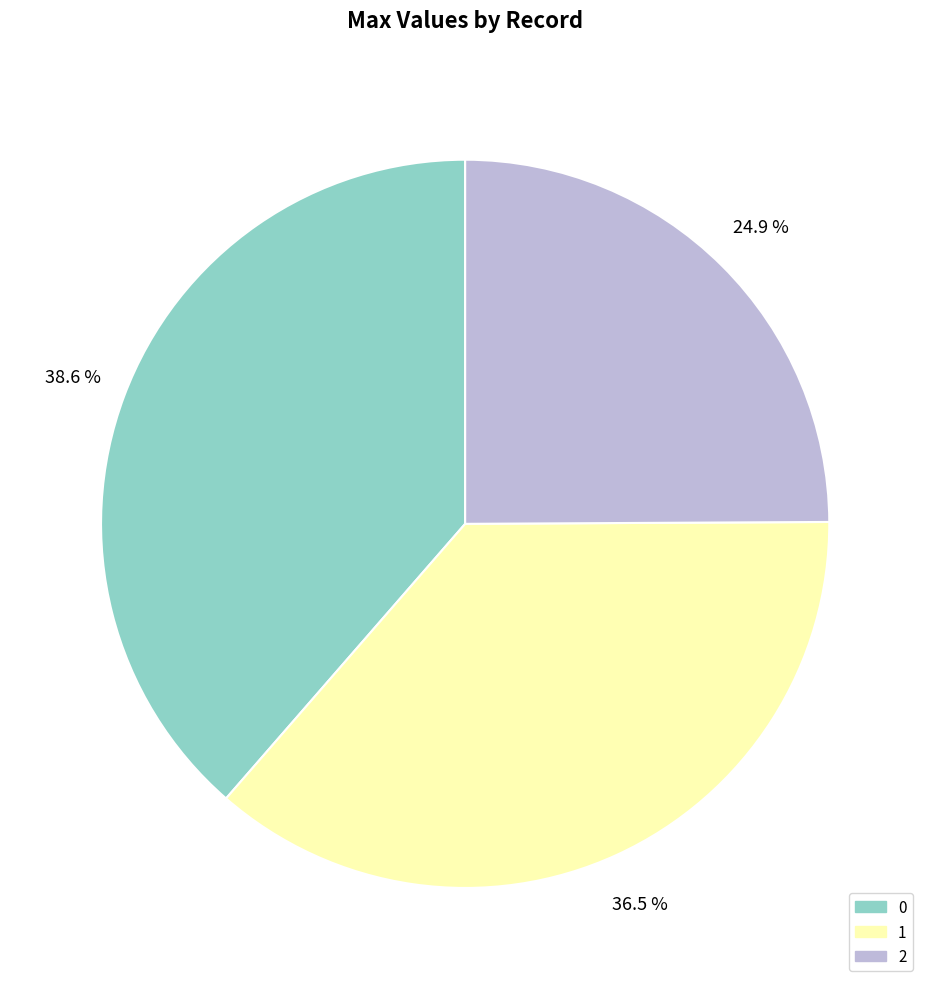

Rank the categories by value from highest to lowest.

0, 1, 2